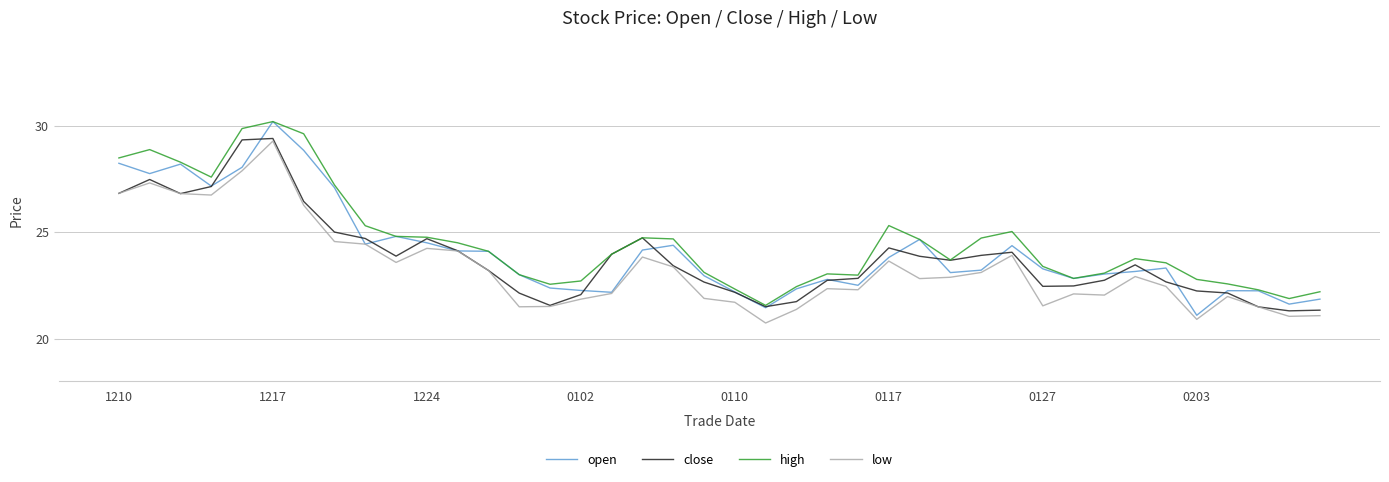

True or false: high and low cross at least once.

False